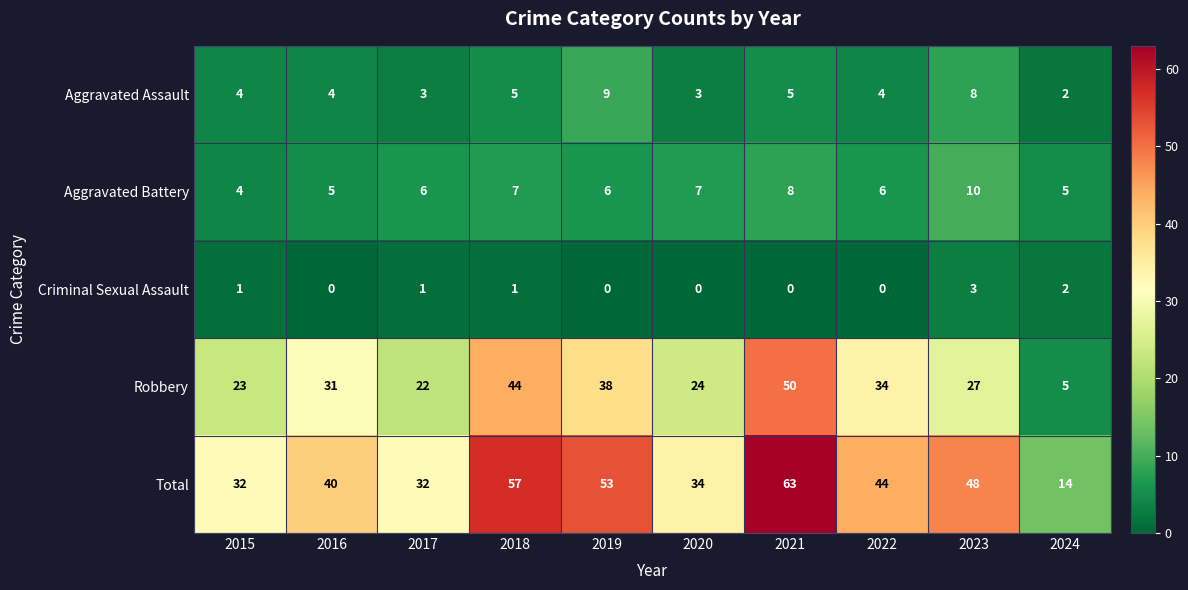

What is the approximate value of Total at 2021, to the nearest 5?

65